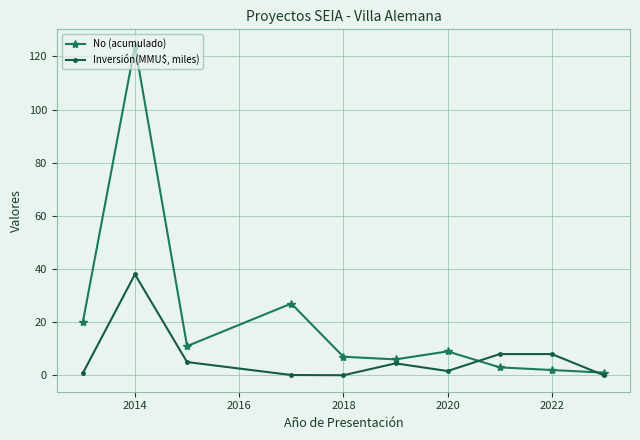

What are all the series names shown in the legend?

No (acumulado), Inversión(MMU$, miles)